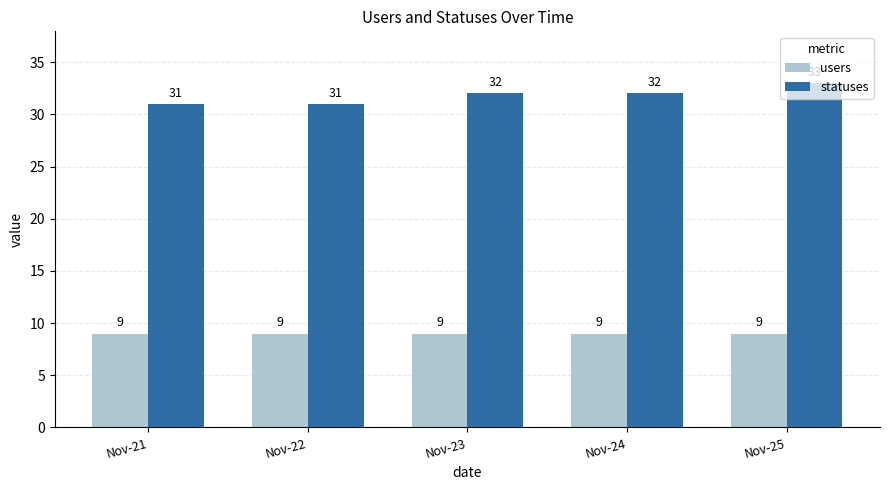

Rank the series by their maximum value, from highest to lowest.

statuses, users